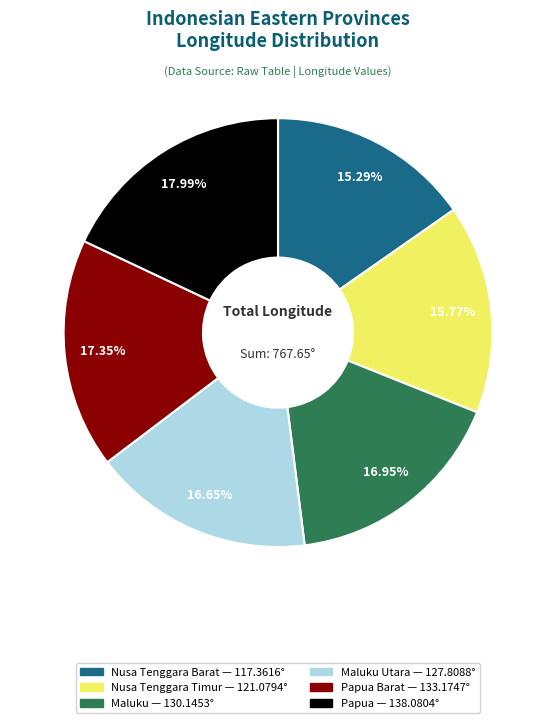

Is there any slice that represents more than half of the pie?

No